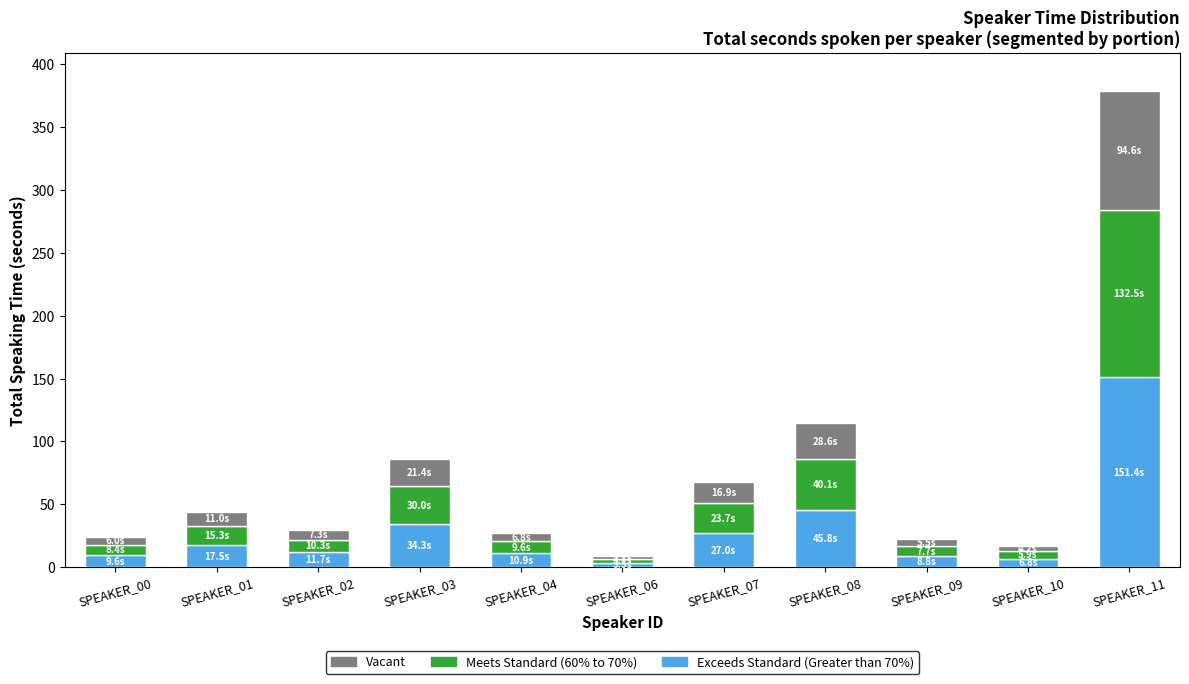

True or false: Exceeds Standard (Greater than 70%) has a value of 48.2 at SPEAKER_03.

False